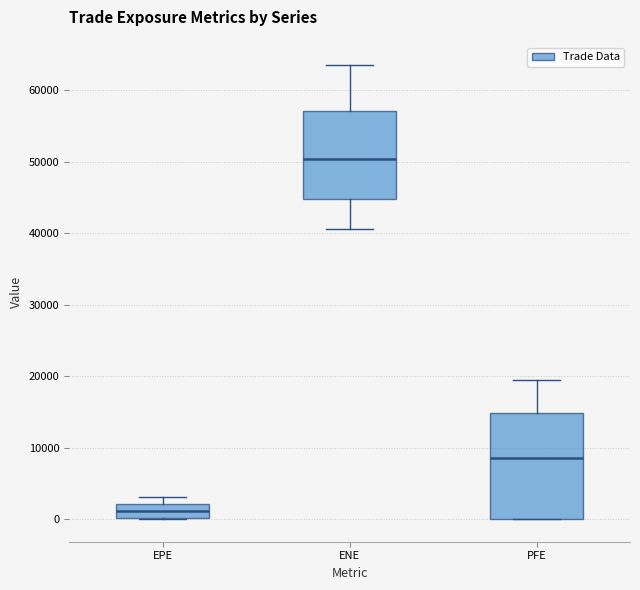

Where does the median line of the box for EPE sit on the y-axis? The values are not printed on the chart, so give them approximately, as read against the axis.

1000